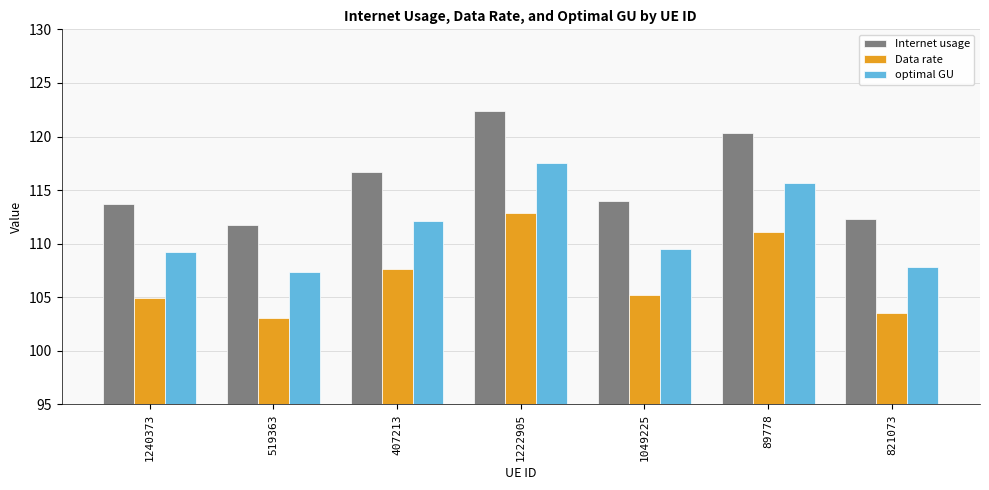

What is the smallest value displayed?

103.1